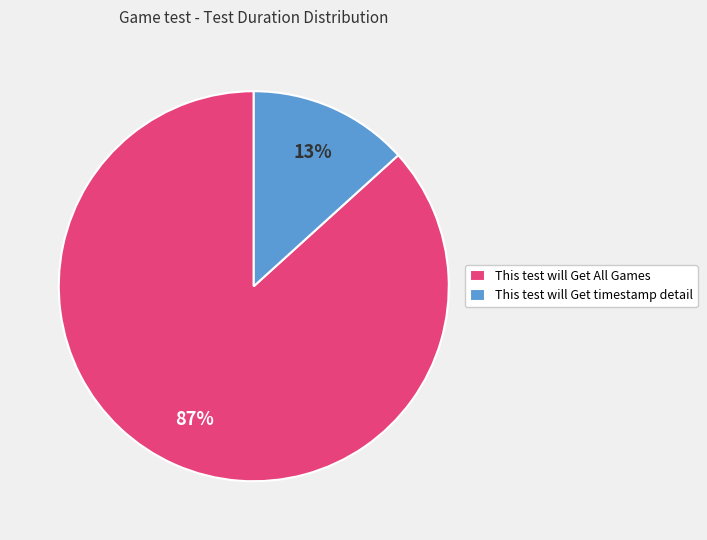

Between This test will Get timestamp detail and This test will Get All Games, which is larger?

This test will Get All Games